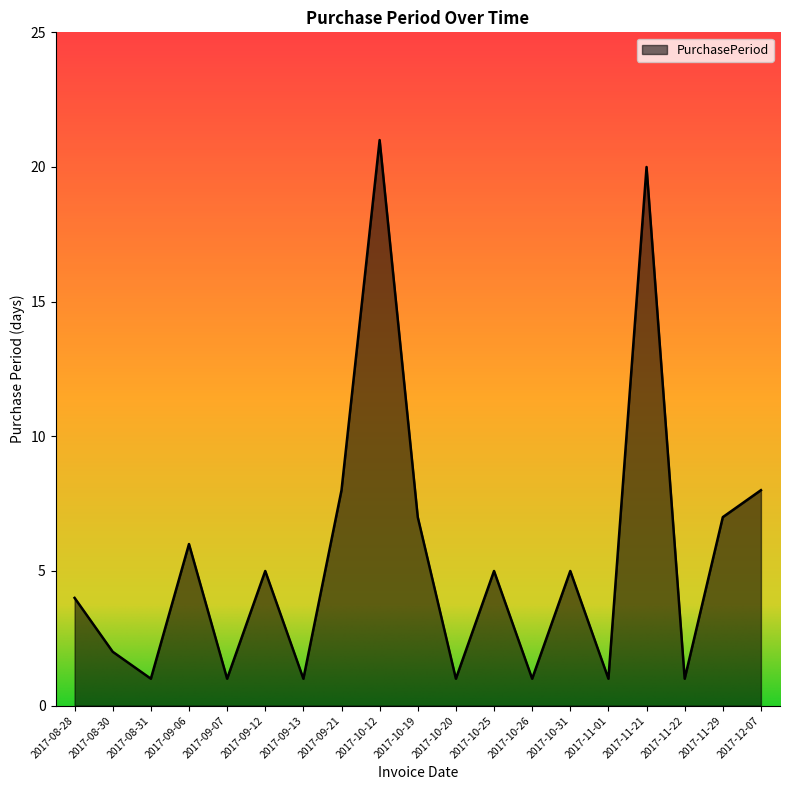

True or false: there are more than 2 points higher than both neighbors.

True